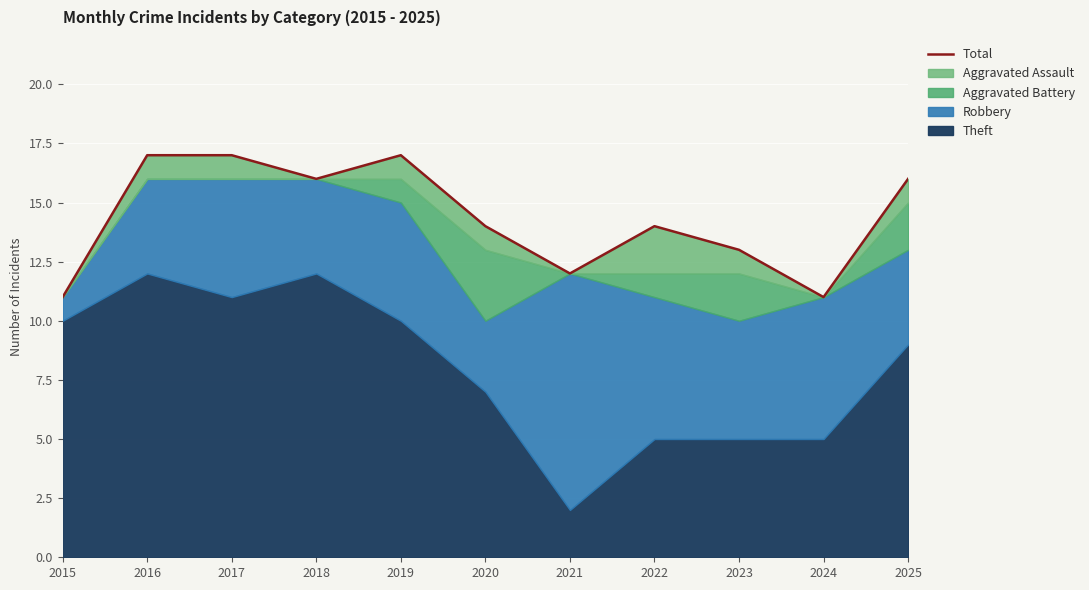

List the labels in order of value, smallest first.

2015, 2024, 2021, 2023, 2020, 2022, 2018, 2025, 2016, 2017, 2019